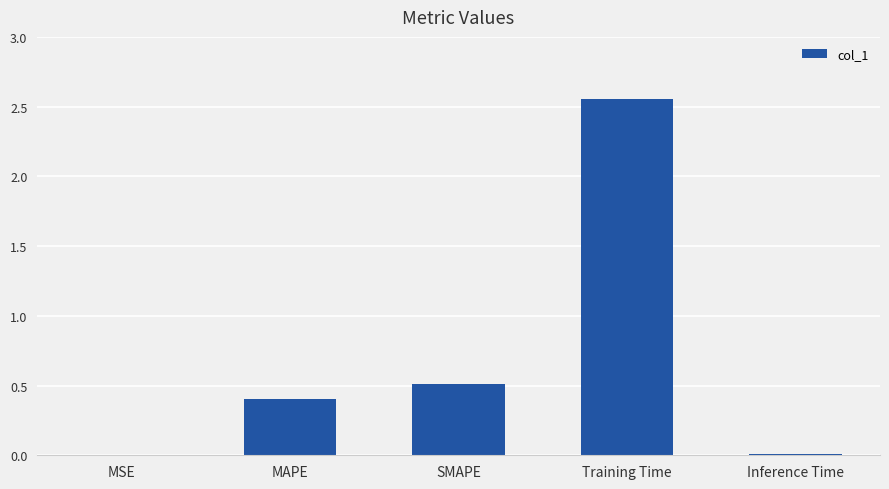

At which category does the chart reach its peak across all series?

Training Time